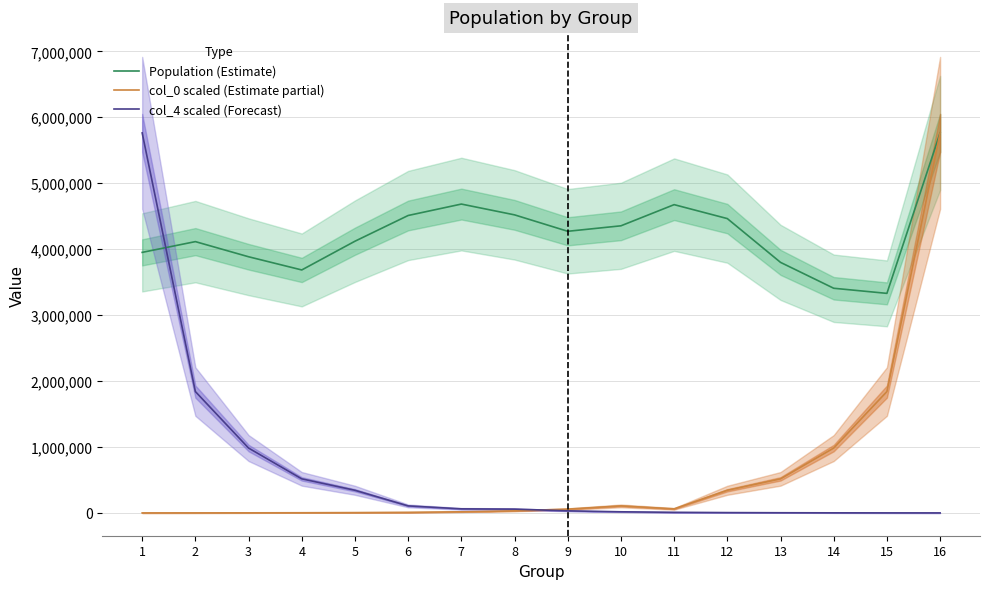

List the labels in order of col_4 scaled (Forecast) value, largest first.

1, 2, 3, 4, 5, 6, 7, 8, 9, 10, 11, 12, 13, 14, 15, 16